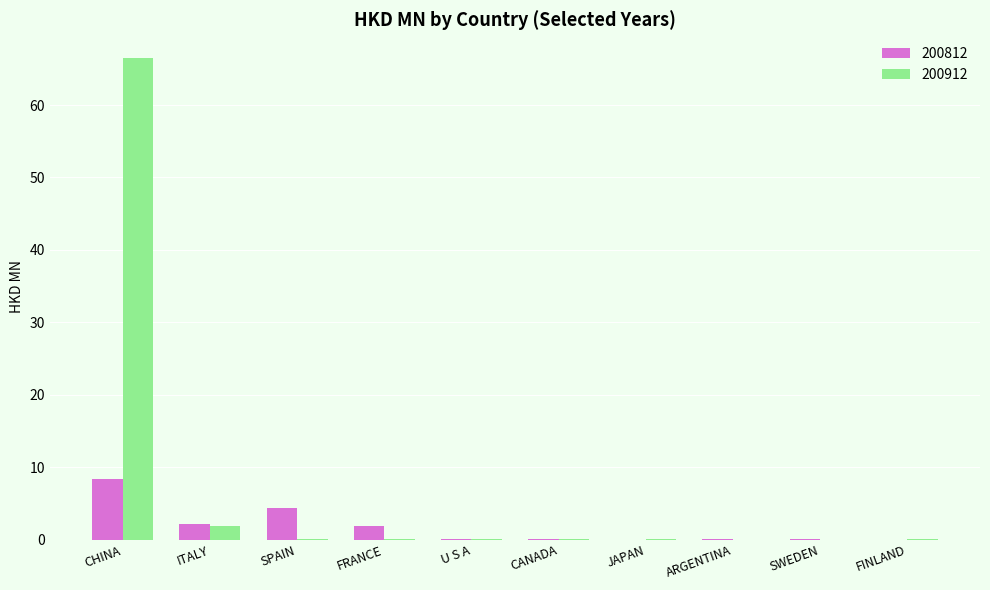

True or false: 200812 has a value of 4.4 at SPAIN.

True